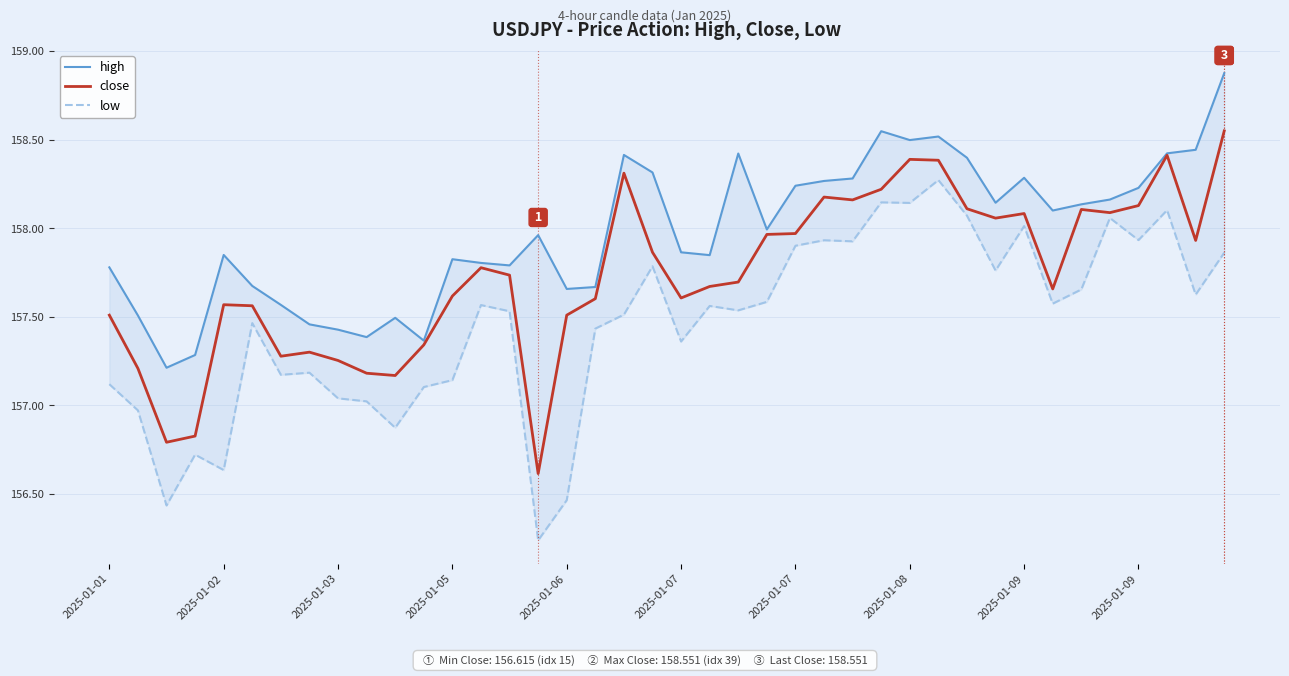

True or false: close has a value of 104.8 at 2025-01-02.

False